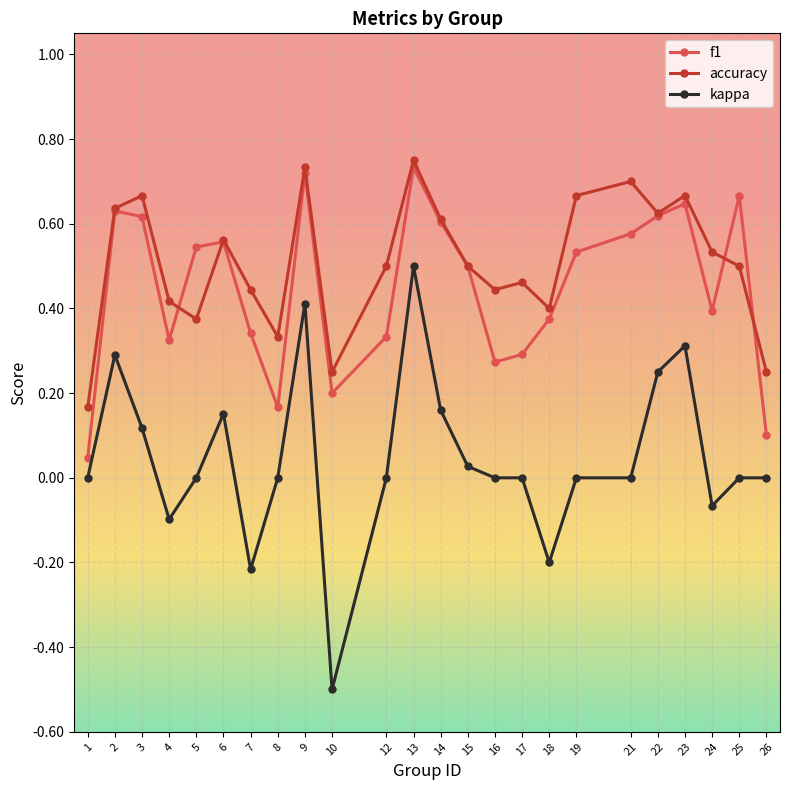

How many series are shown in this chart?

3